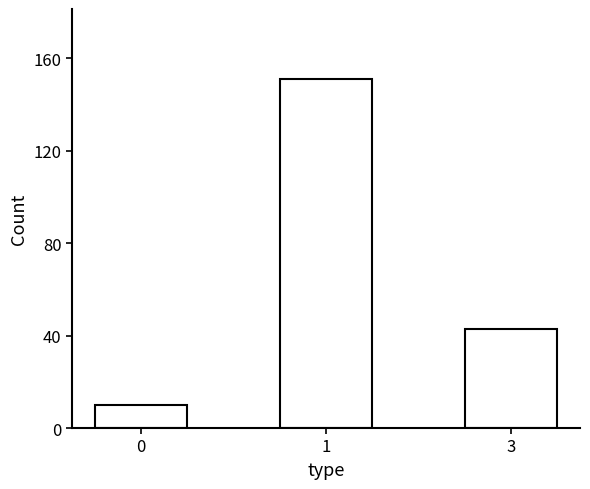

What is the change in value from 0 to 3?

+33